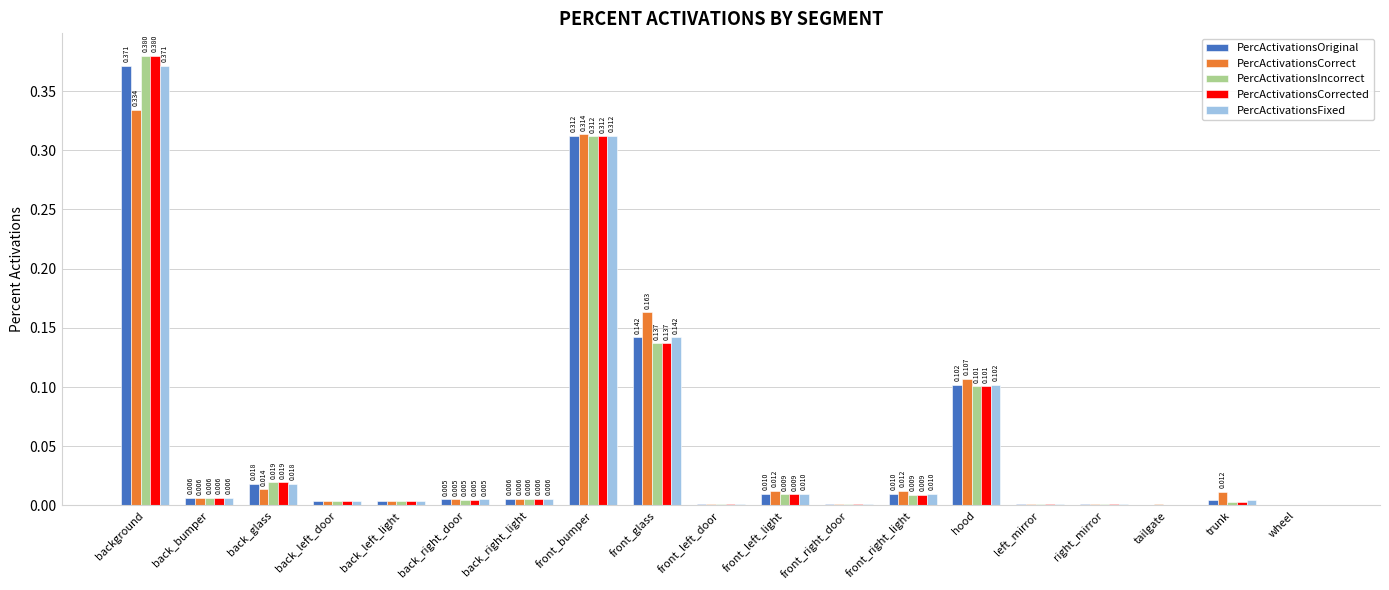

Is the value of PercActivationsCorrected at back_bumper greater than the value of PercActivationsFixed at right_mirror?

Yes